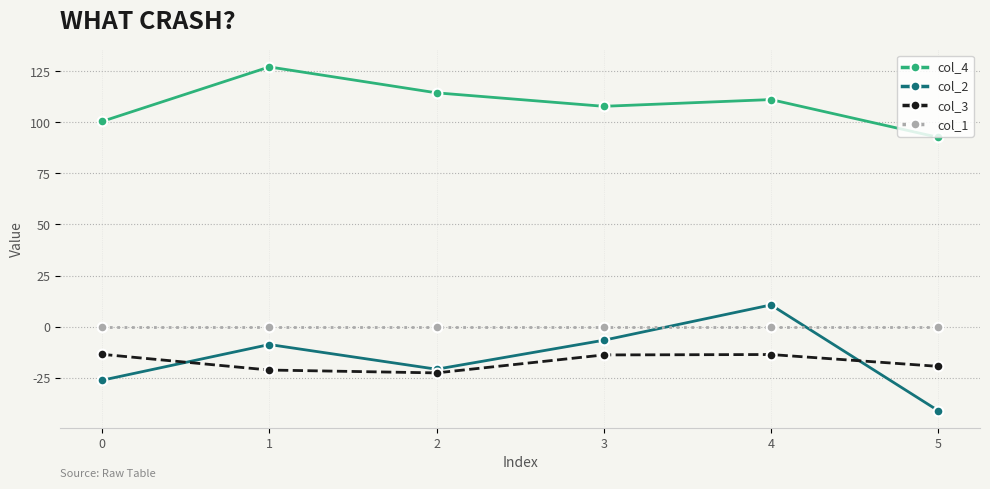

What are all the series names shown in the legend?

col_4, col_2, col_3, col_1